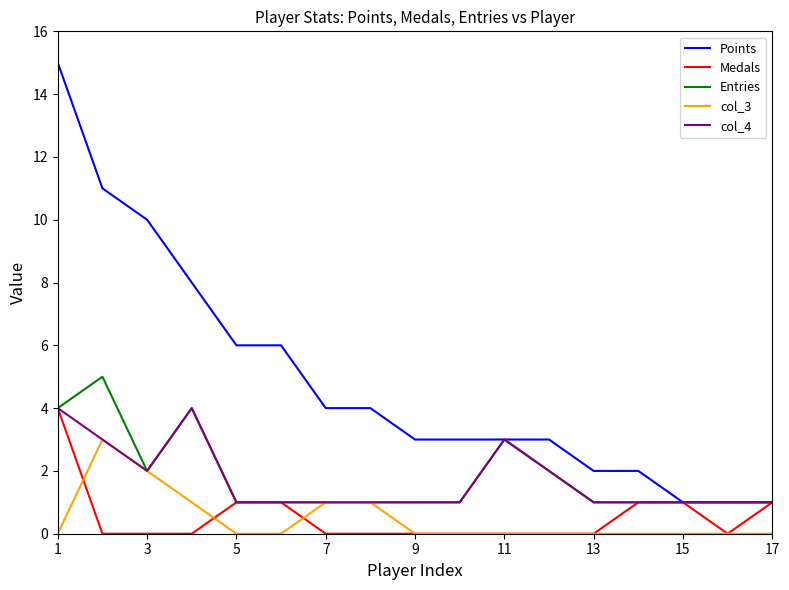

True or false: col_3 and Points cross at least once.

False